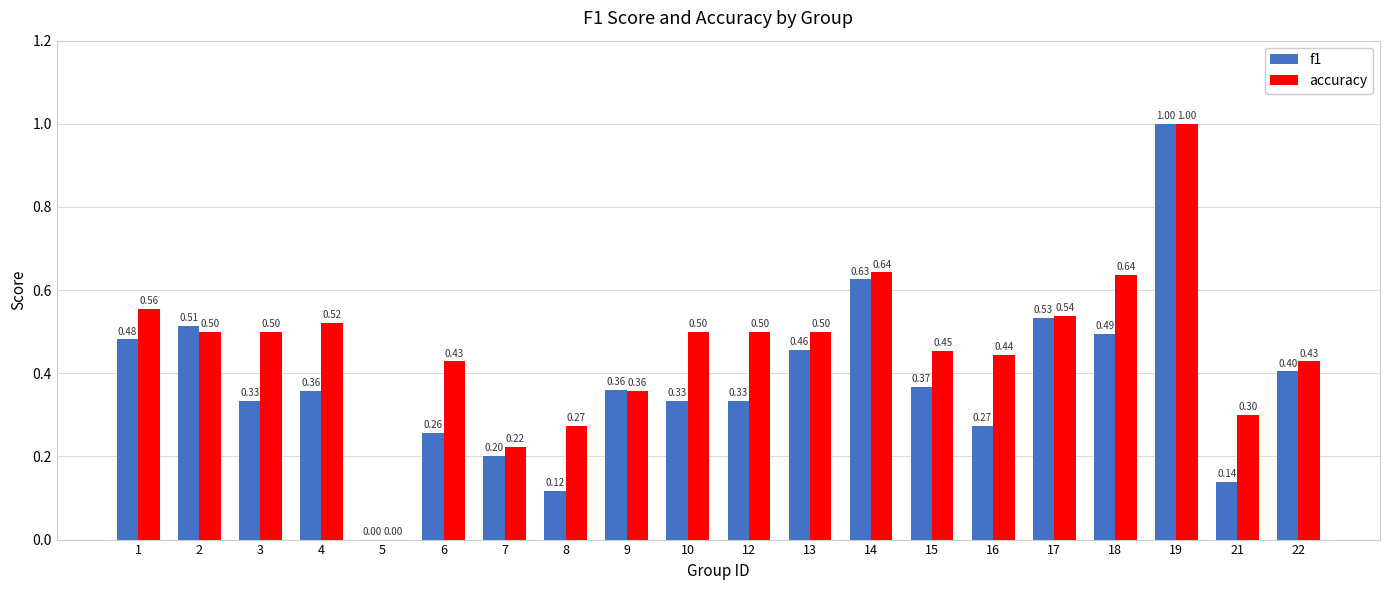

What is the average value of the f1 series?

0.4